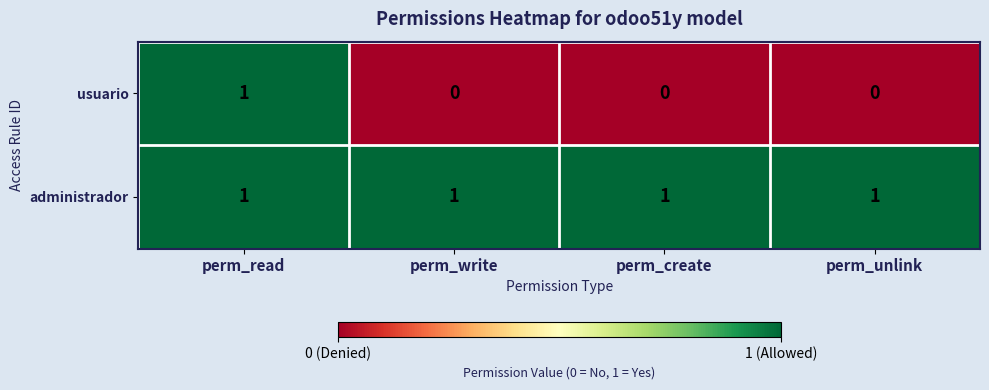

What is the maximum value shown in the chart?

1